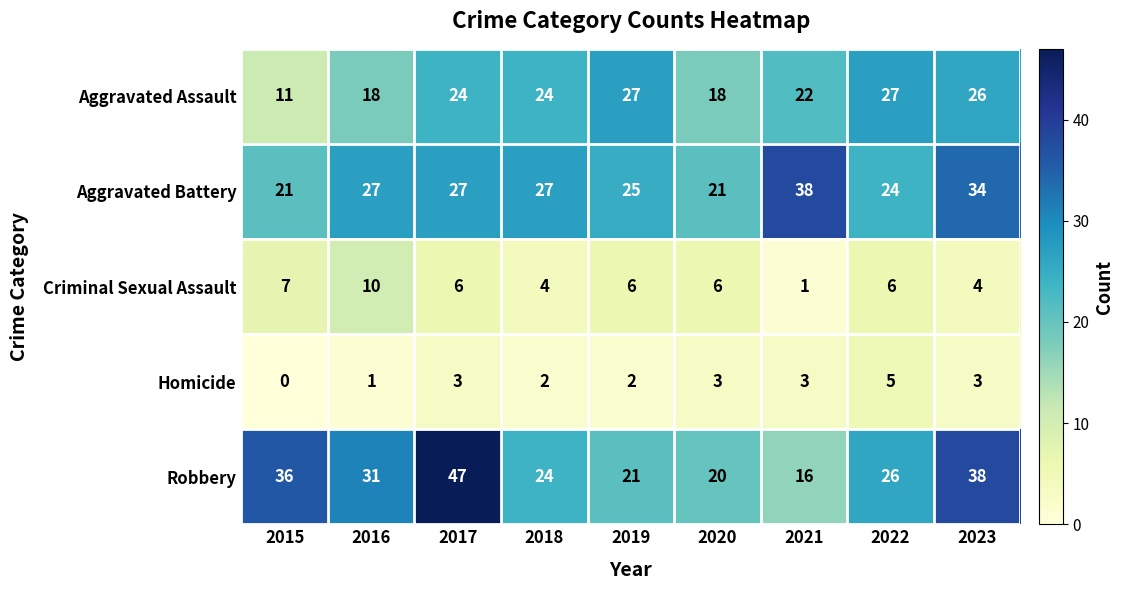

True or false: Robbery has a value of 36 at 2018.

False